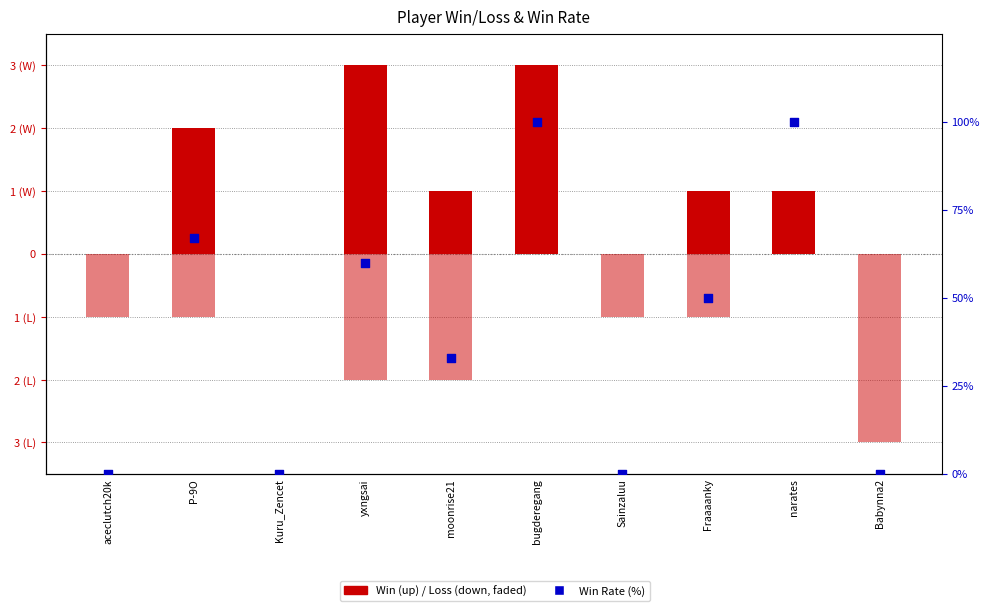

Which series has the largest Y range (max minus min)?

Win Rate (%)